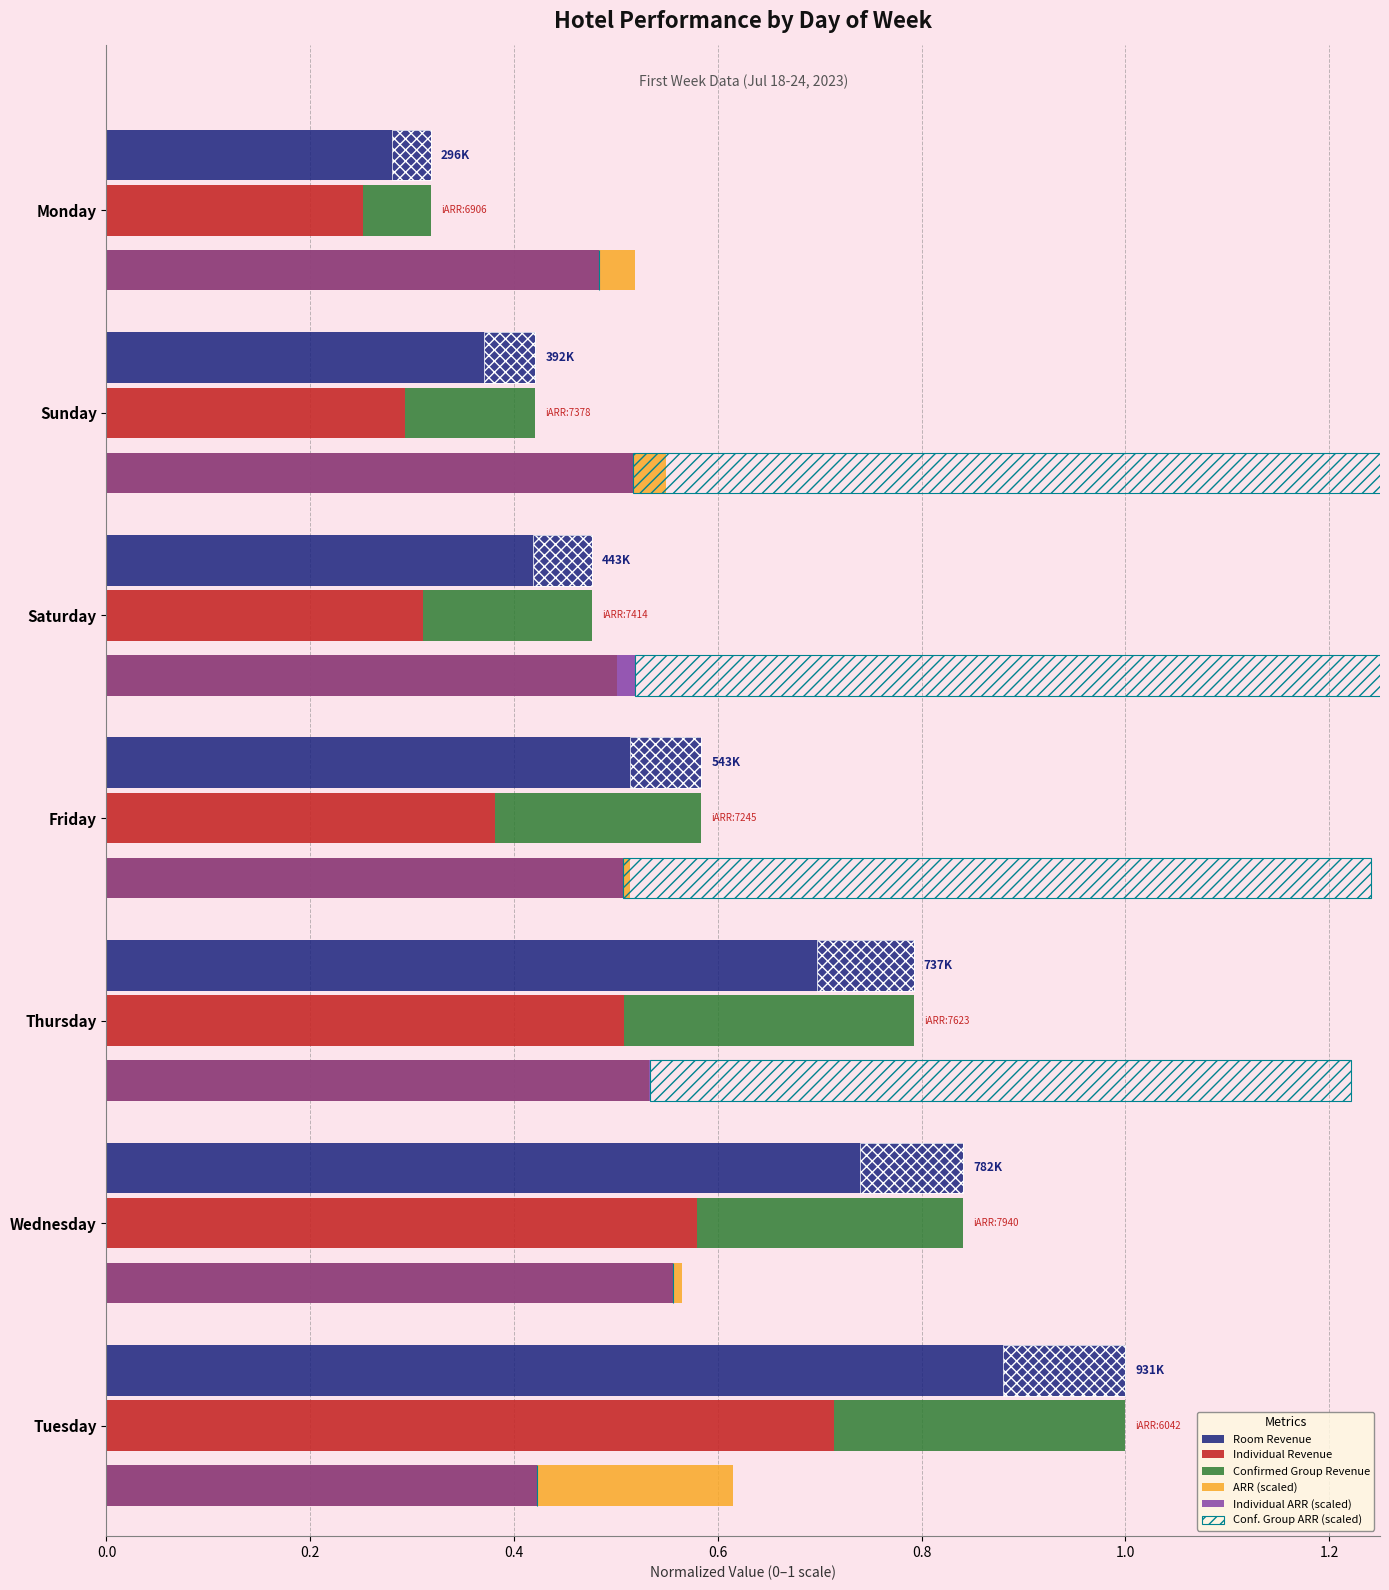

Is the value of Room Revenue at Wednesday greater than the value of ARR (scaled) at Saturday?

Yes